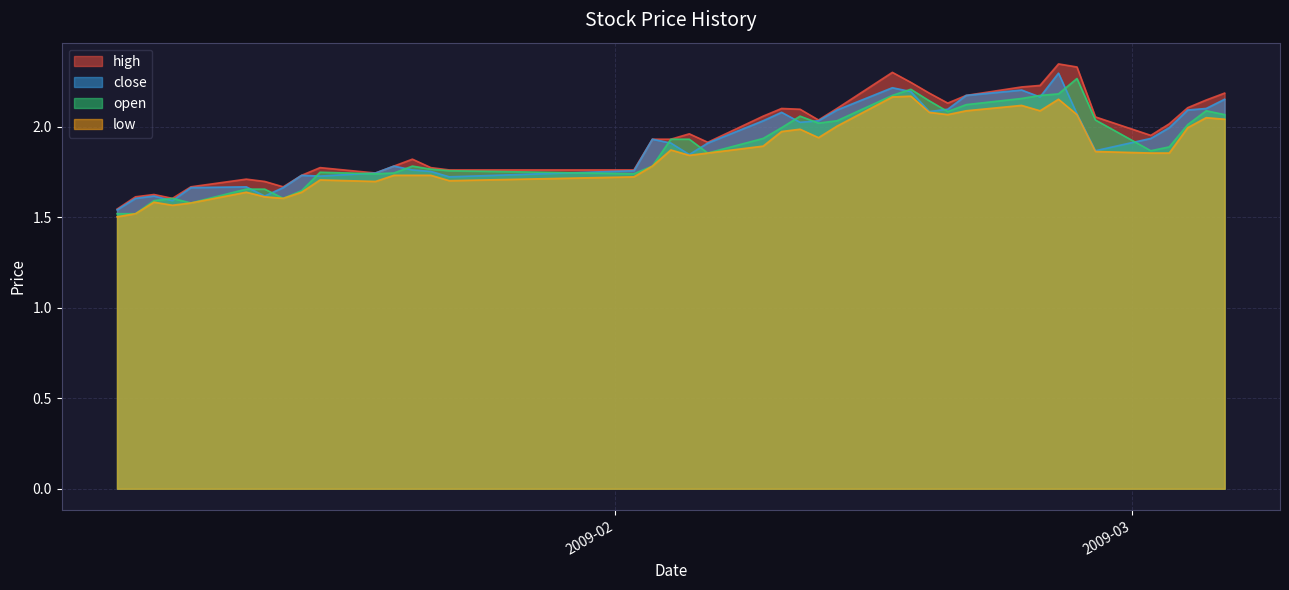

In low, how many points are lower than both neighbors (excluding endpoints)?

8